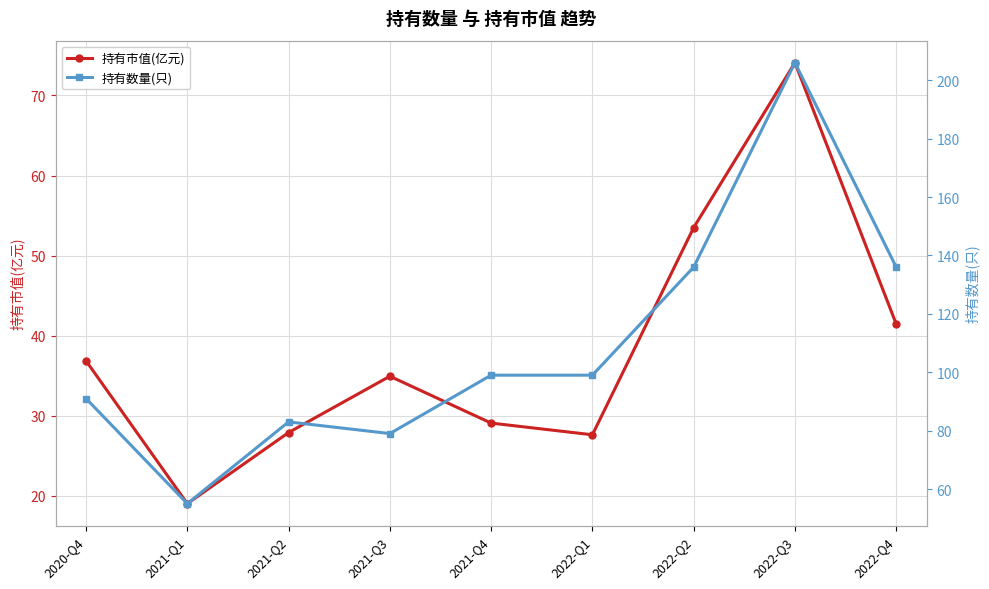

Which series has the largest total across all categories?

持有数量(只)